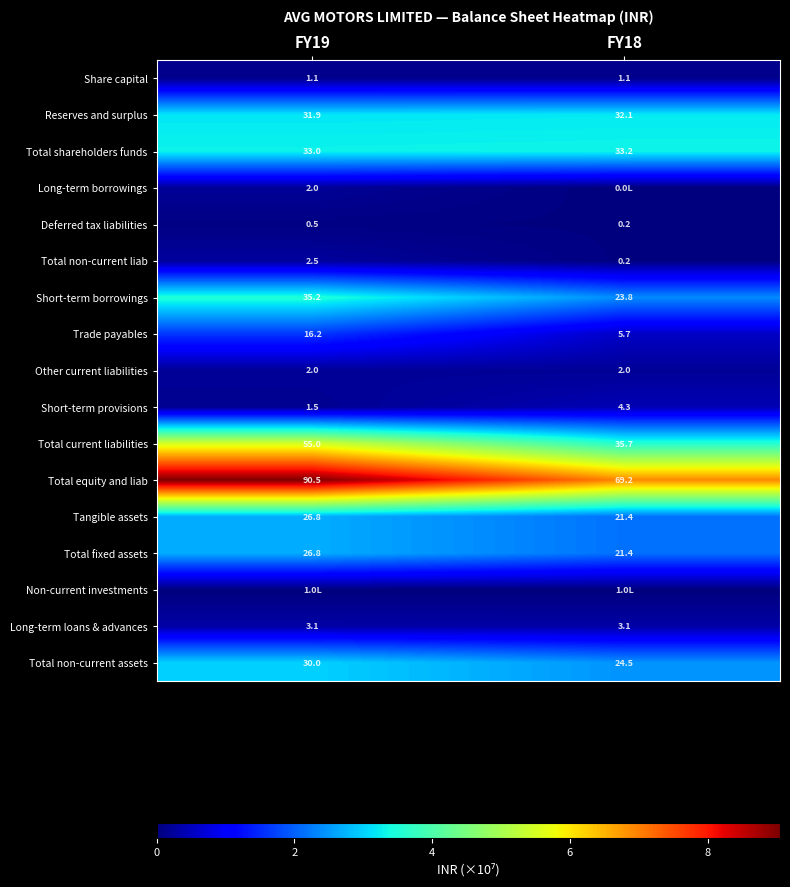

Count the number of categories in the chart.

2